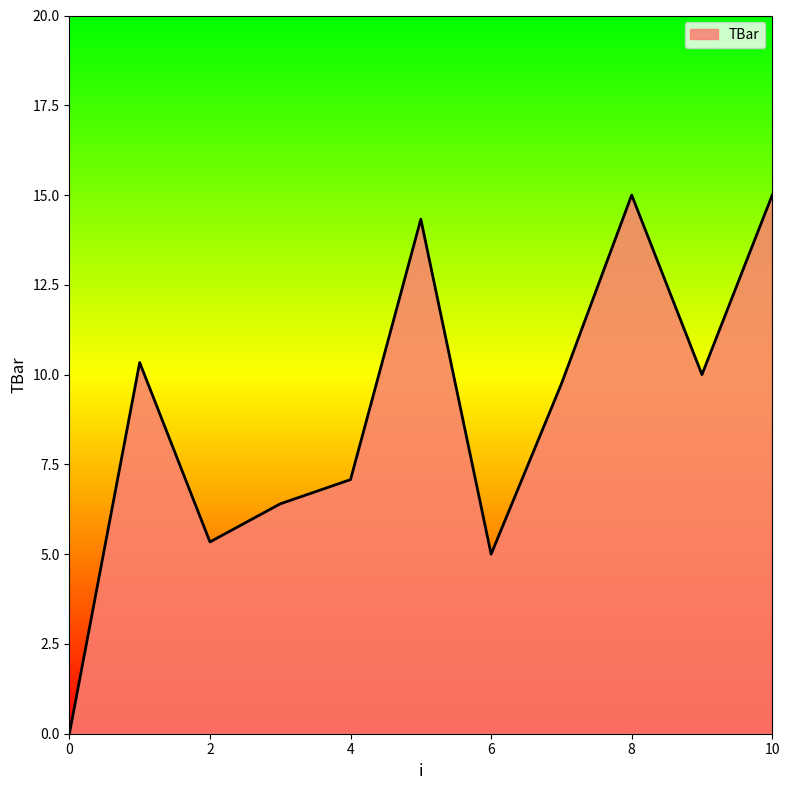

Does the chart display data point markers on the line(s)?

No